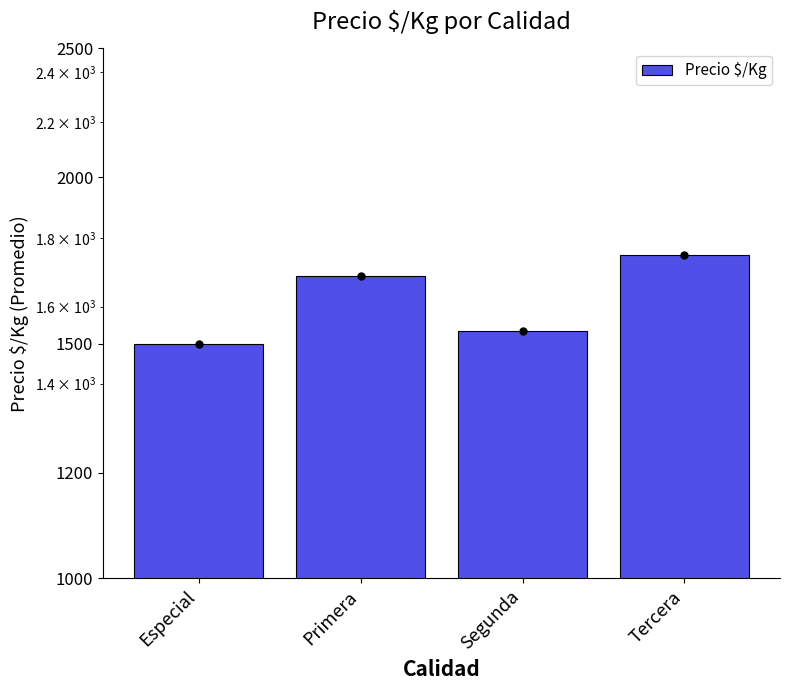

What is the difference between the maximum and second lowest values?

216.8